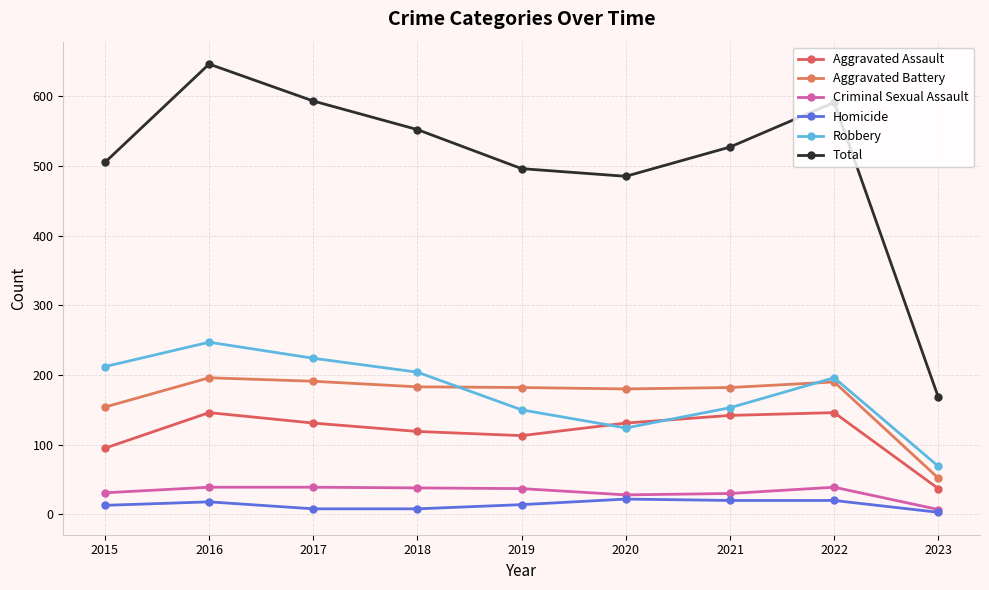

How many data points in Criminal Sexual Assault are less than 37?

4